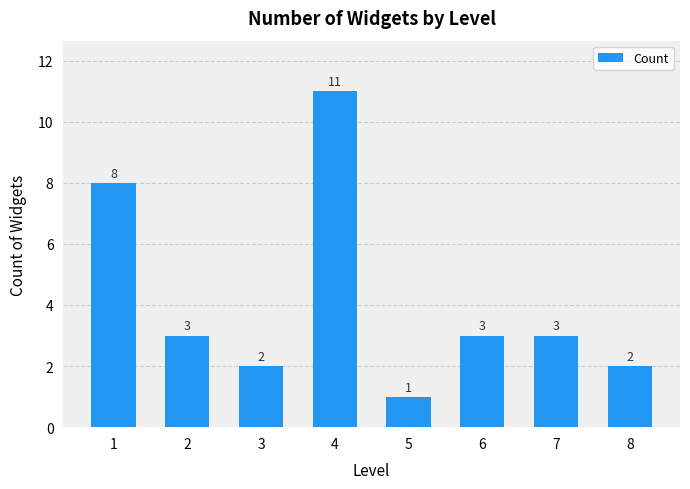

What is the value of the 8th bar from the left?

2